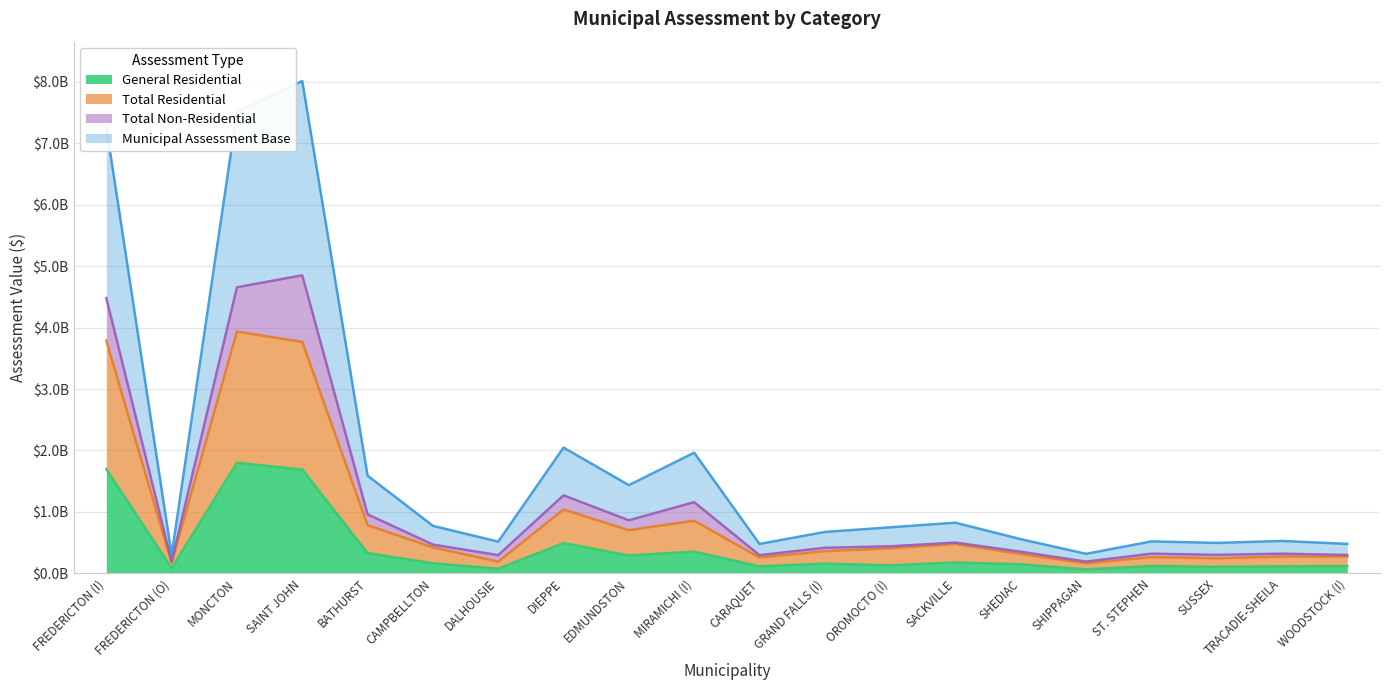

How many values in the Municipal Assessment Base series exceed 749603300?

9